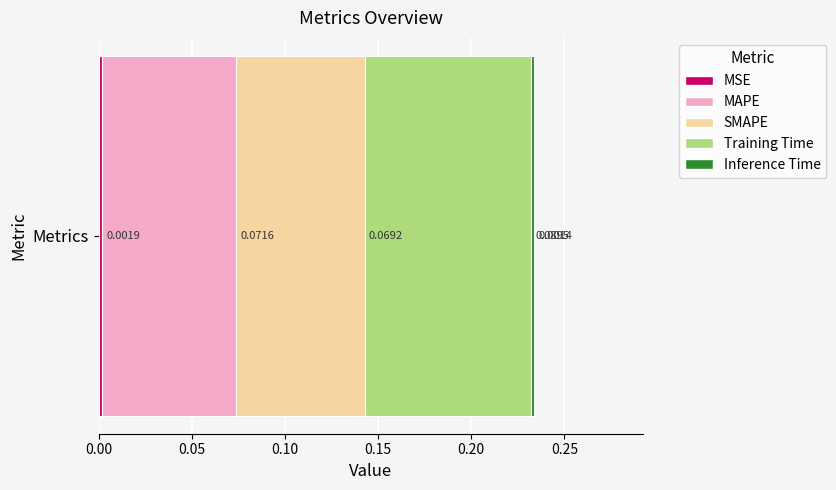

Count the number of categories in the chart.

1